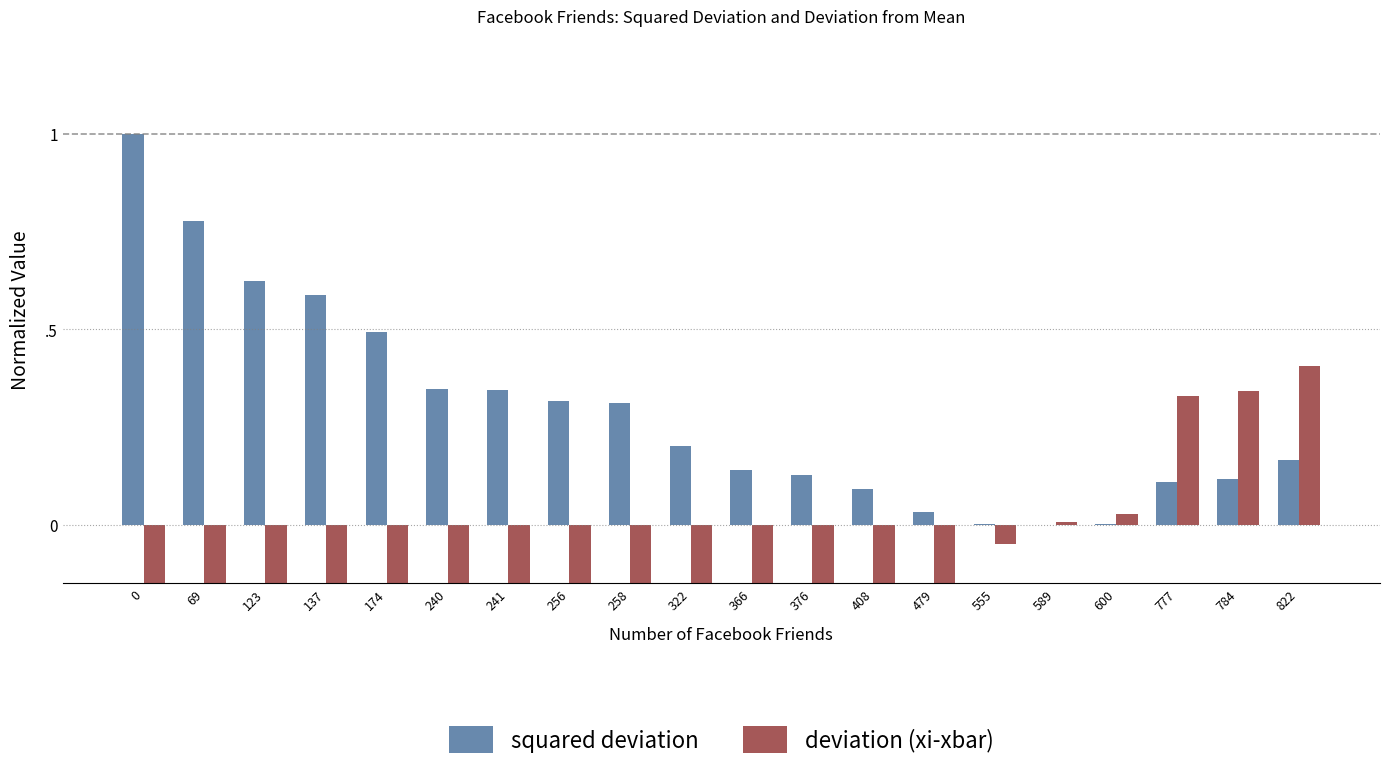

At 241, list the series in order from smallest to largest.

deviation (xi-xbar), squared deviation